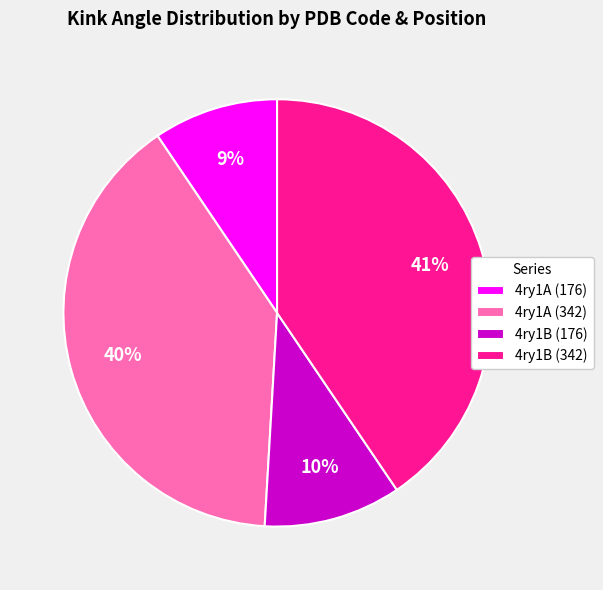

To the nearest percent, what portion does 4ry1B (176) represent?

10%